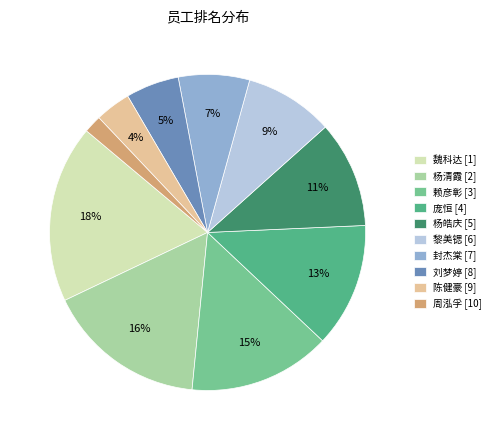

To the nearest percent, what is the difference between the largest and smallest slice percentages?

16%